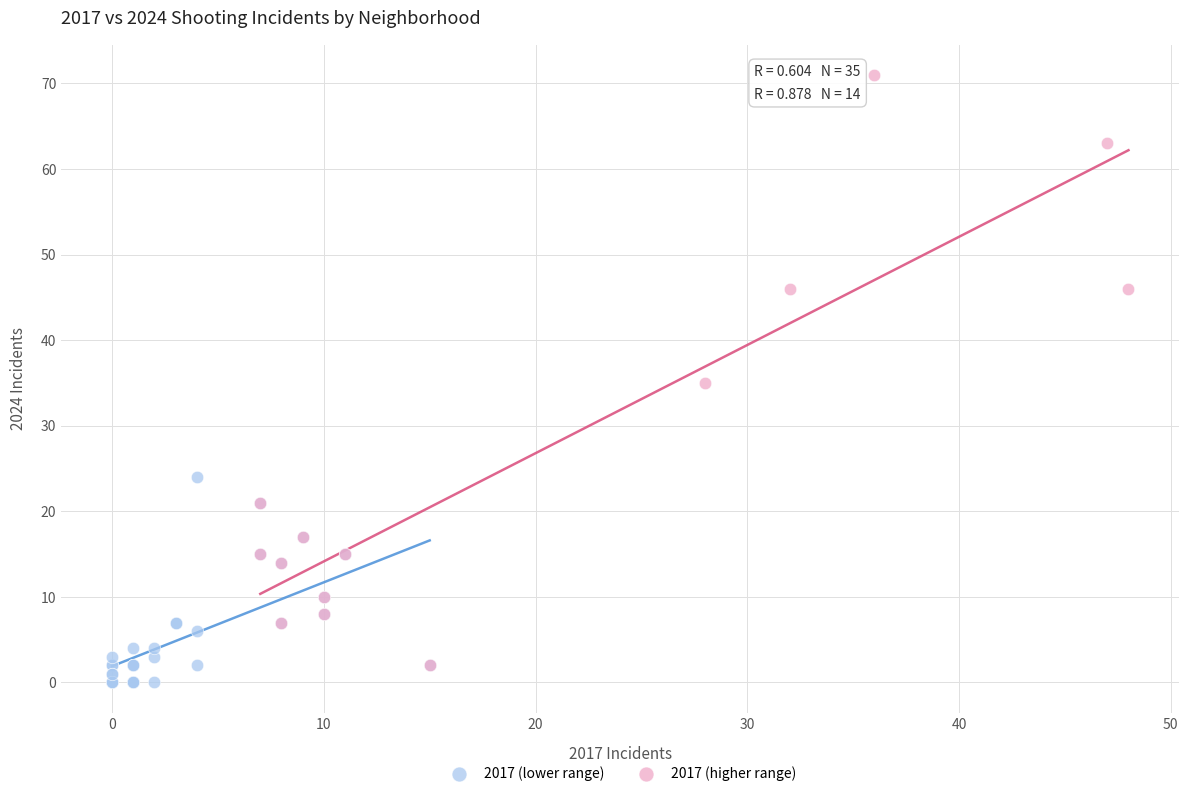

Which series reaches the maximum Y coordinate?

2017 (higher range)